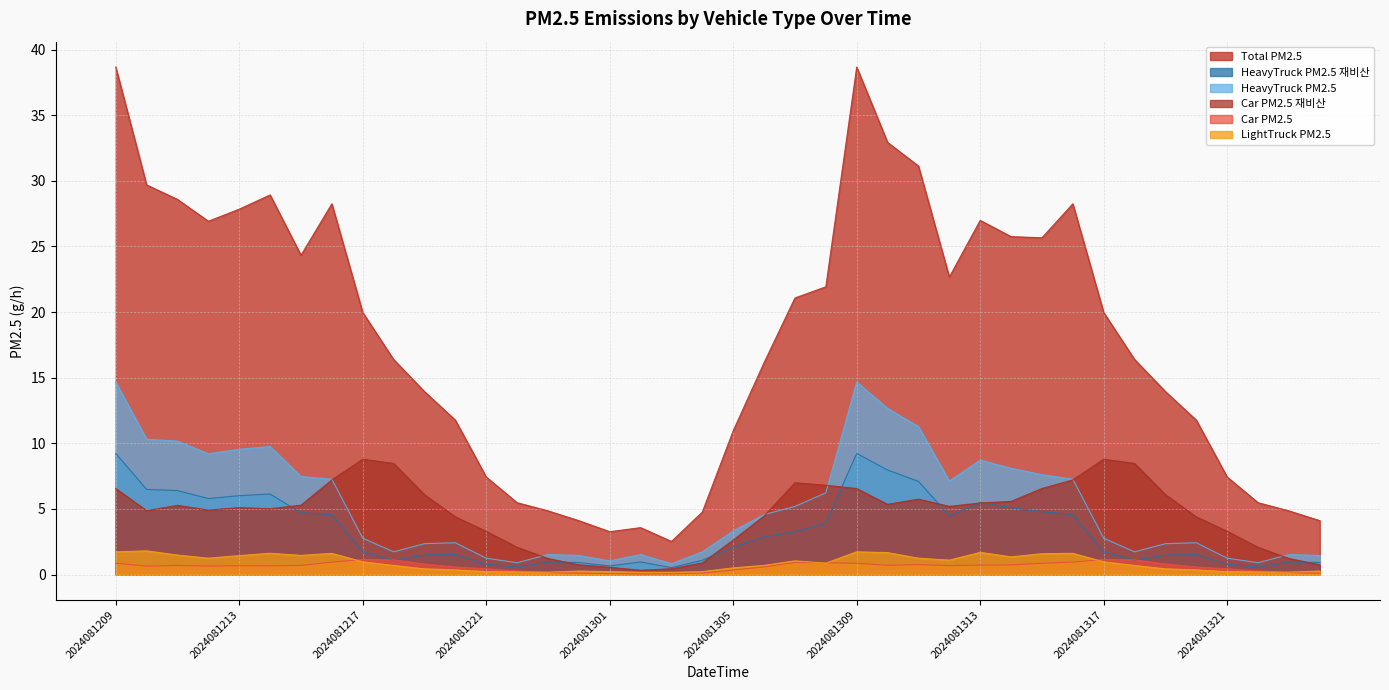

What value does the Total_PM25 series have at 2024081319?

13.9